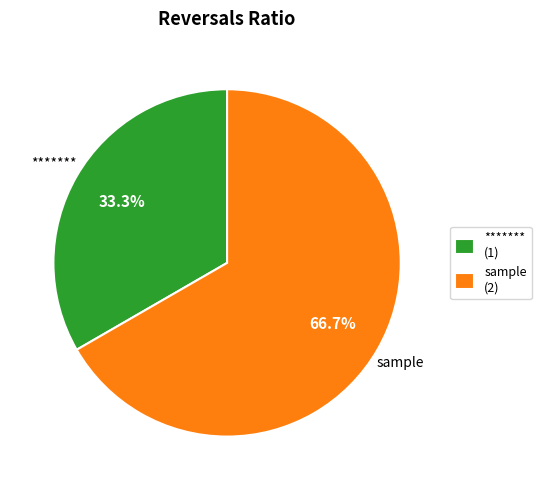

Which category has the smallest portion of the pie?

******* (1)